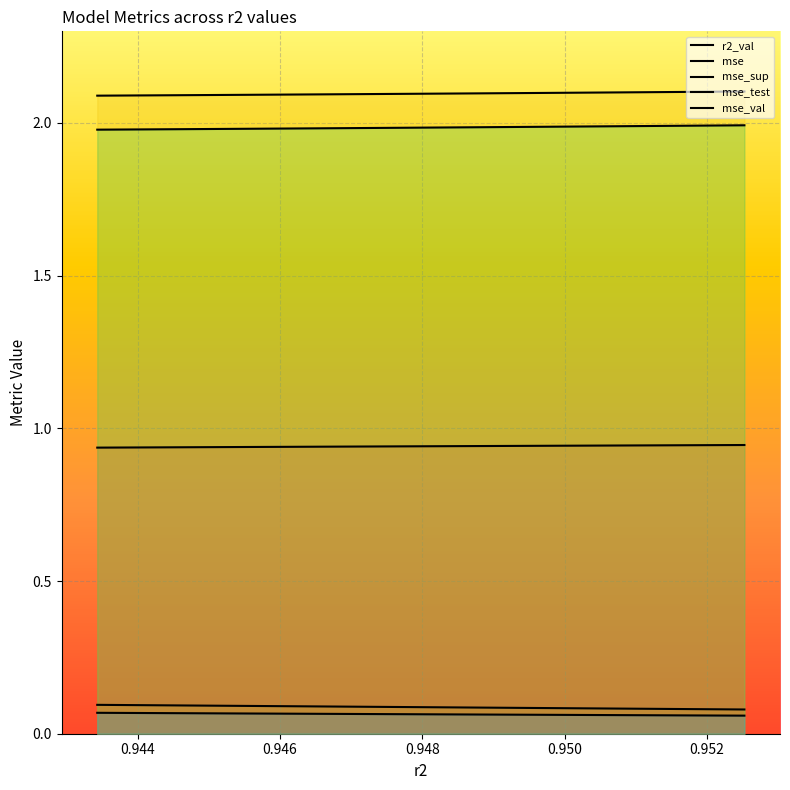

True or false: r2_val has a value of 1.7 at 0.950.

False